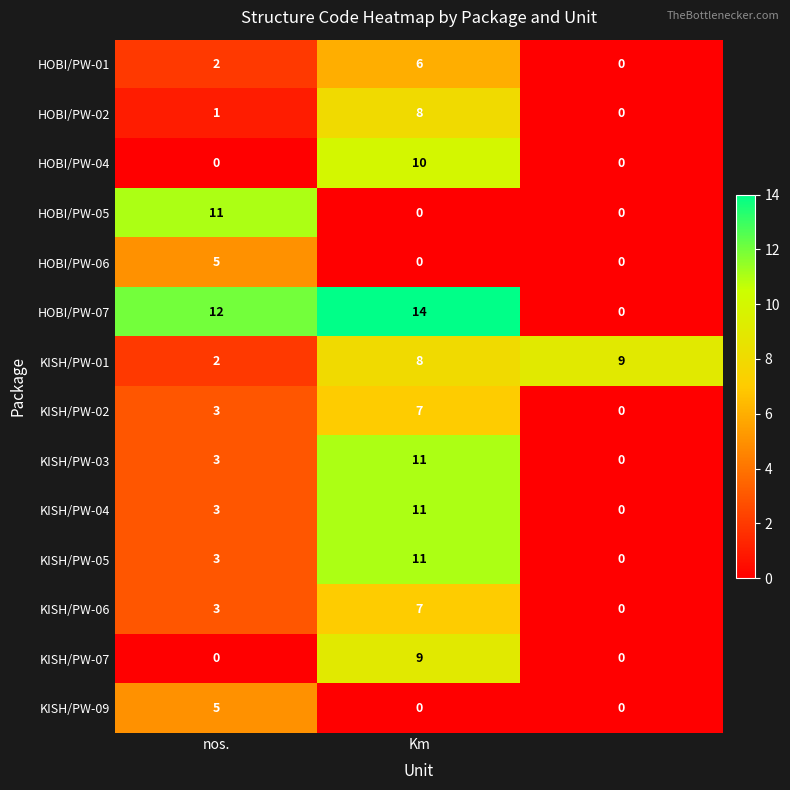

What is the difference between the maximum and minimum values in the KISH/PW-04 series?

11